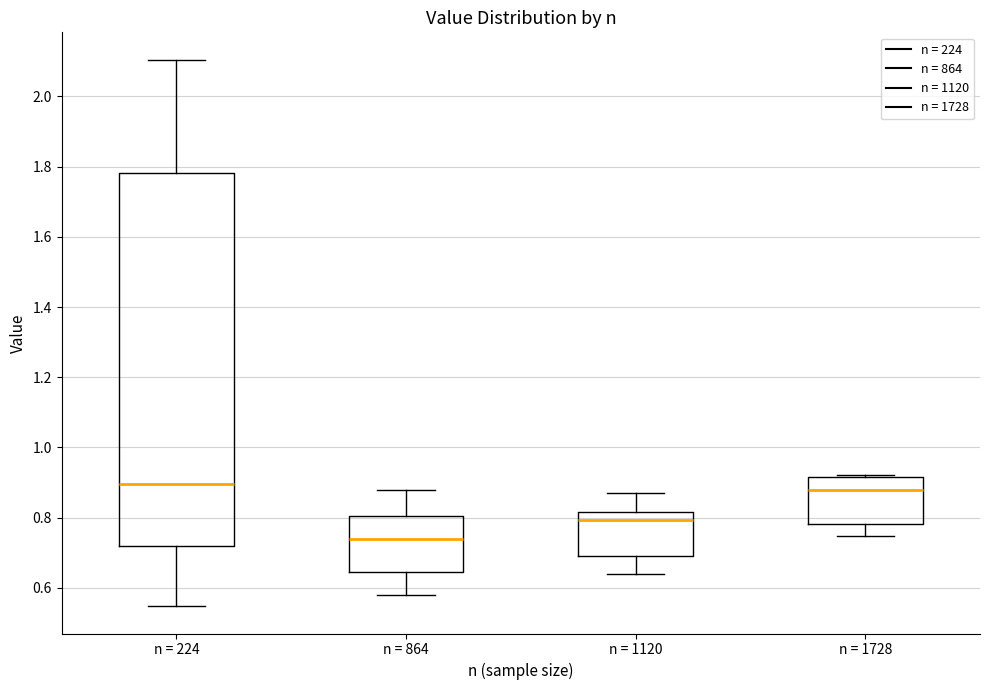

Where is the lower edge of the box for n = 864 on the y-axis? The values are not printed on the chart, so give them approximately, as read against the axis.

0.64